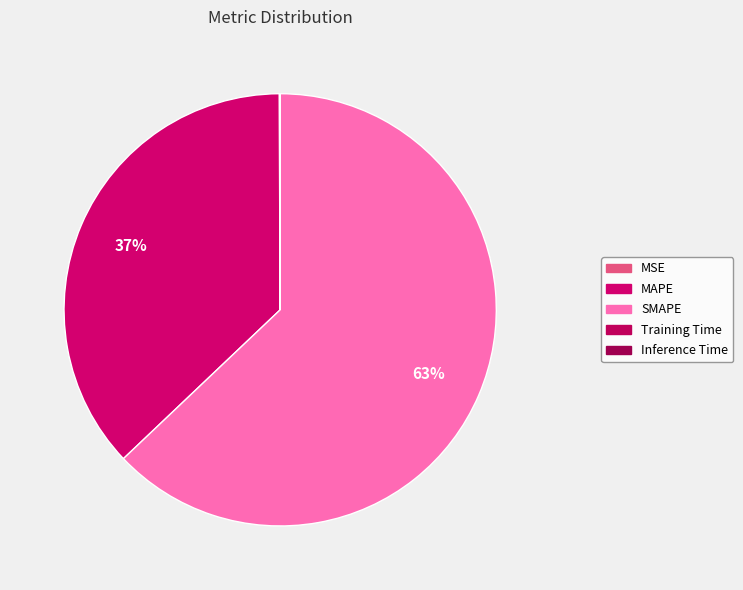

Which has a higher value, SMAPE or Training Time?

SMAPE